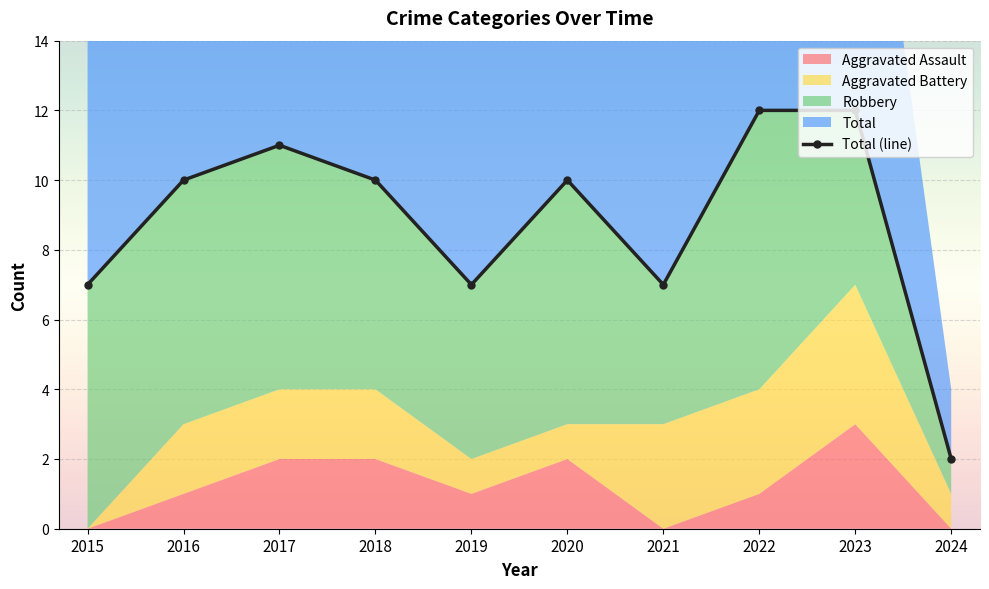

Approximately how many times larger is the value at 2020 compared to 2015?

1.4